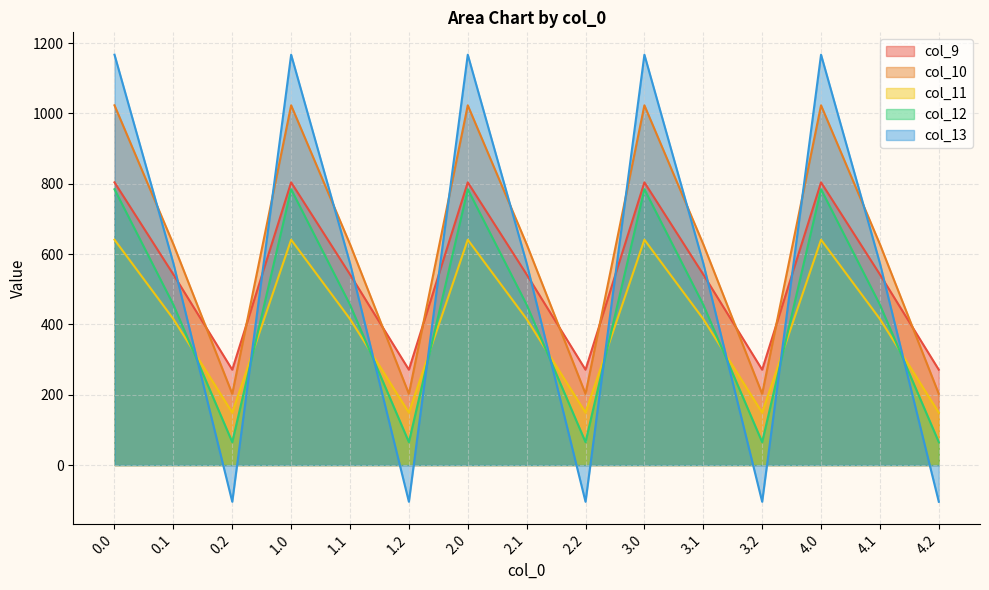

What value does the col_12 series have at 4.0?

784.4